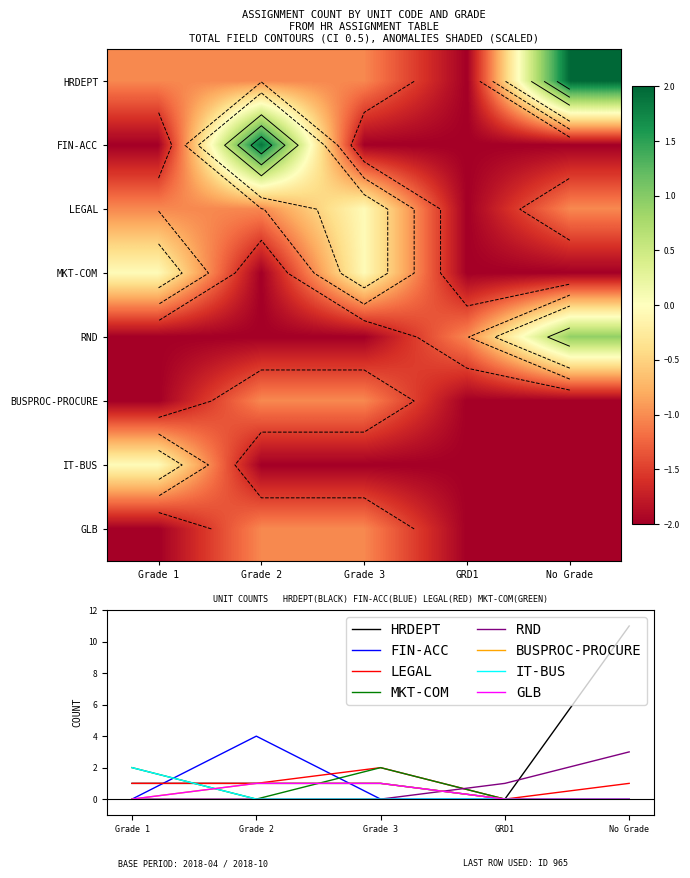

What is the maximum value shown in the chart?

11.0